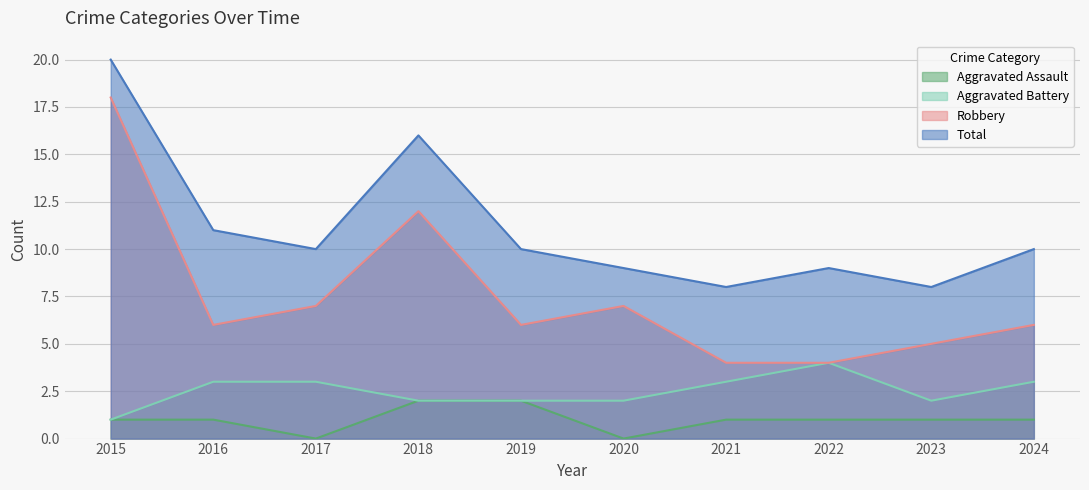

Reading left to right, transcribe all the data shown in this chart.

Aggravated Assault: 1	1	0	2	2	0	1	1	1	1
Aggravated Battery: 1	3	3	2	2	2	3	4	2	3
Robbery: 18	6	7	12	6	7	4	4	5	6
Total: 20	11	10	16	10	9	8	9	8	10